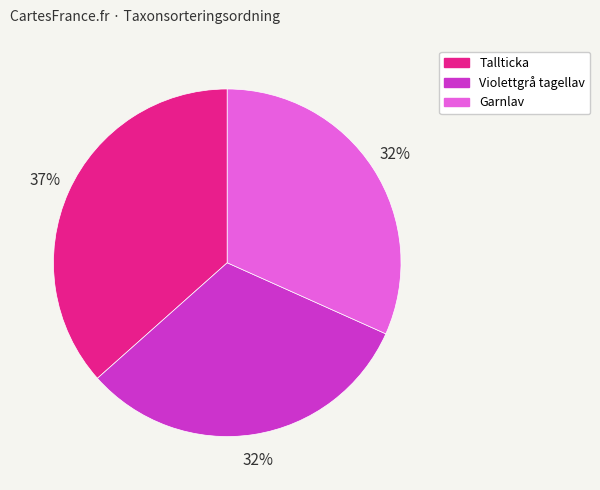

Which category has the biggest portion of the pie?

Tallticka